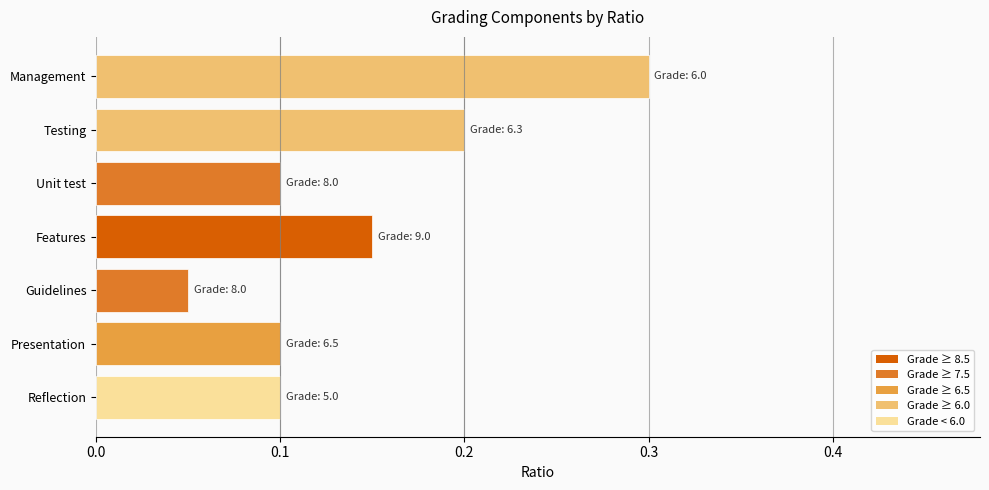

True or false: the data shows 0.2 at Features.

False